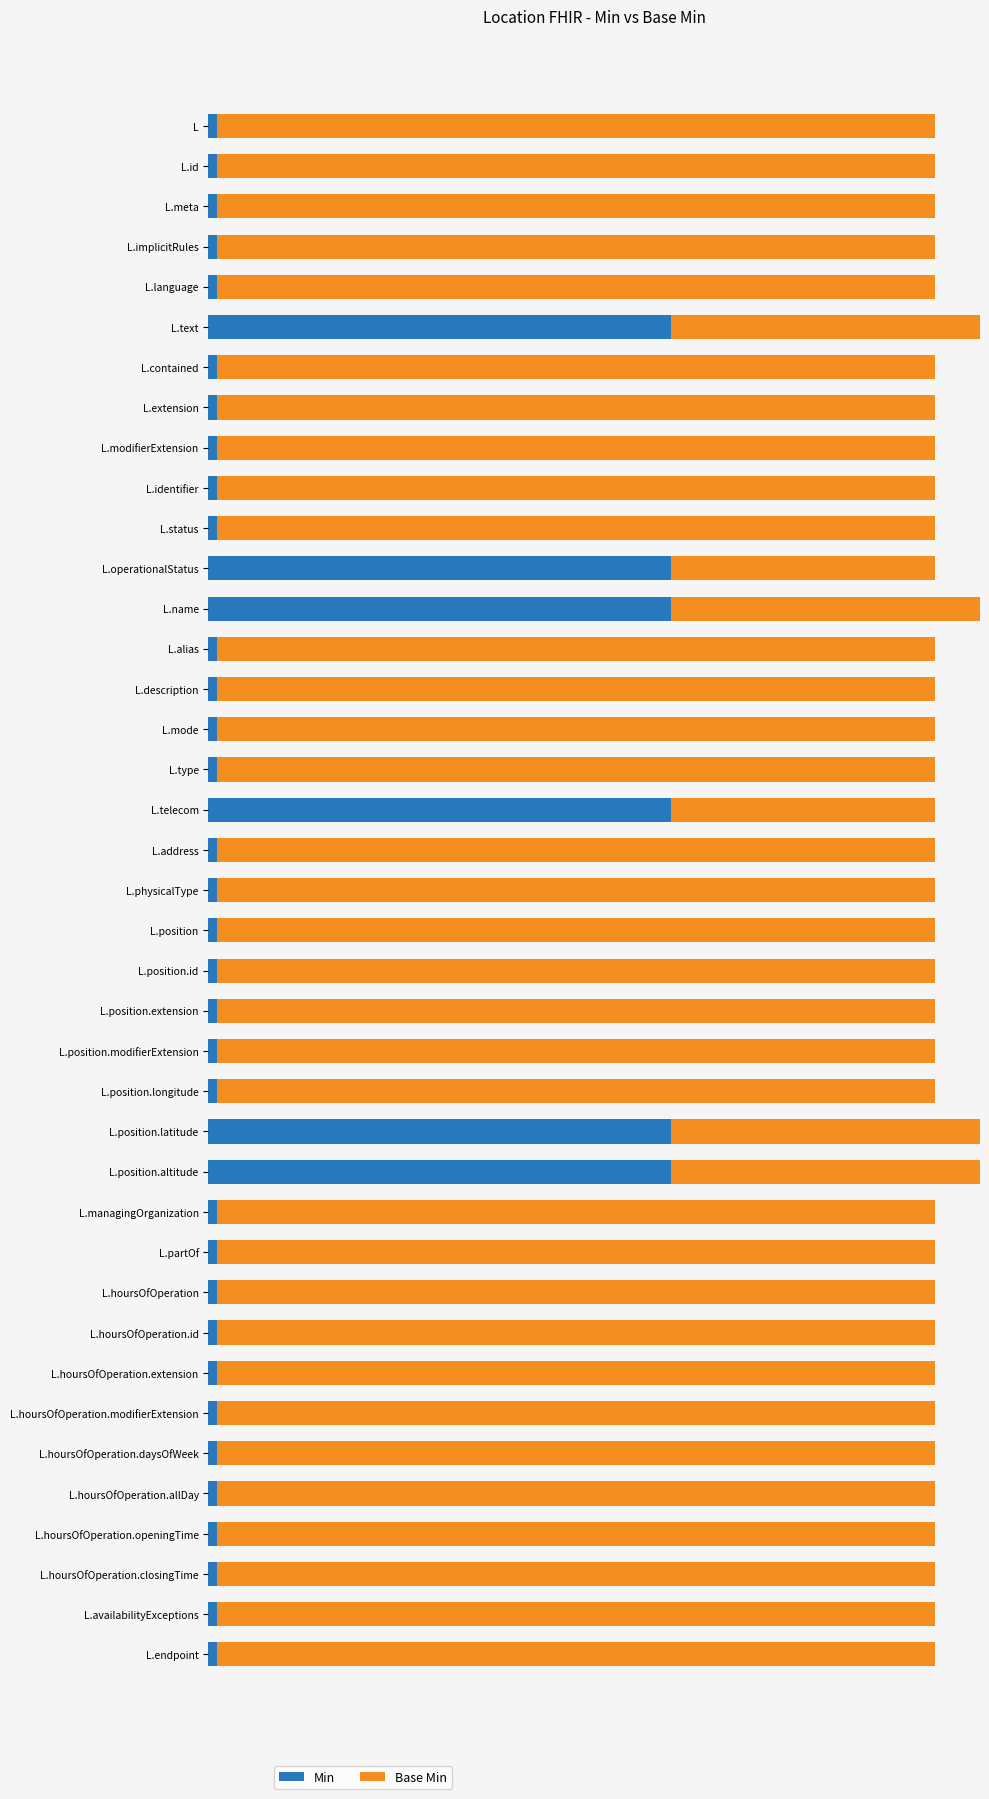

What are all the series names shown in the legend?

Min, Base Min